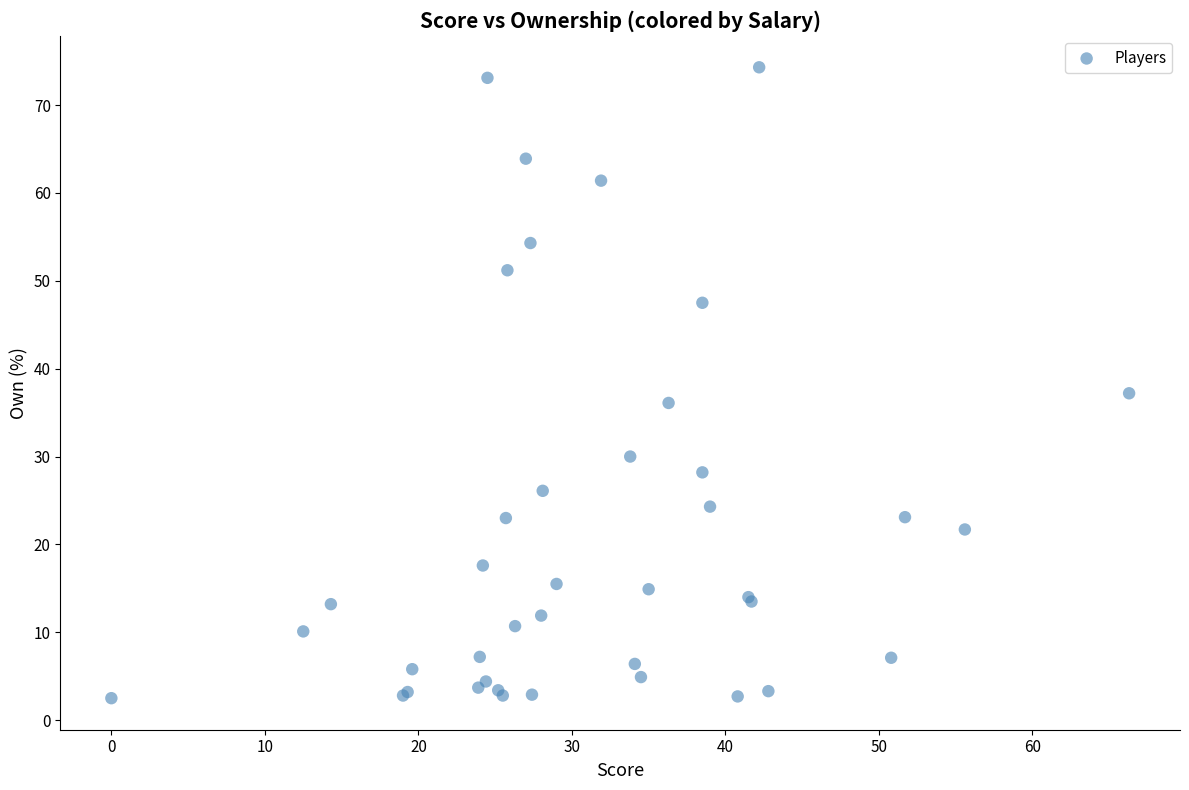

What Y value in the scatter plot is closest to 38?

37.2